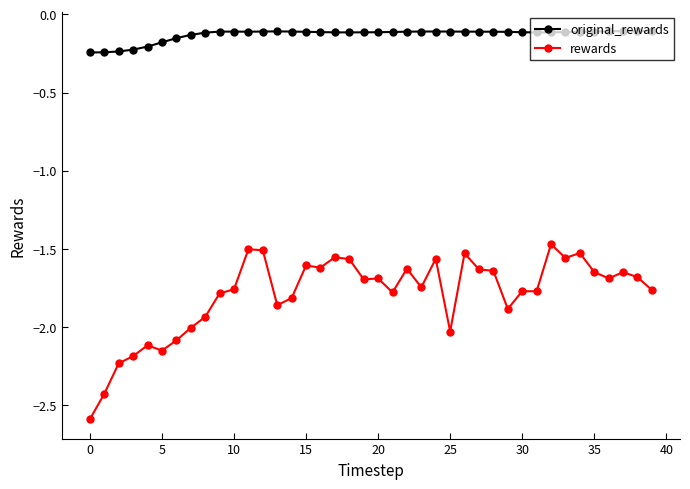

List the series in order of their overall mean, highest first.

original_rewards, rewards